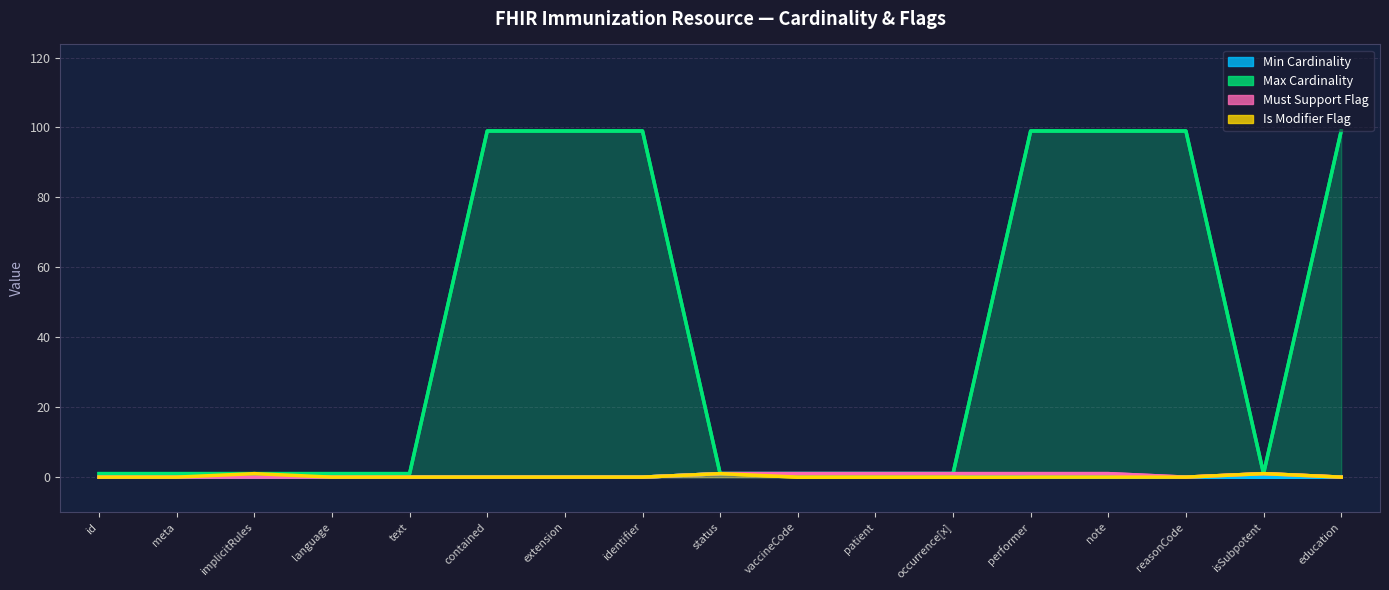

Which category has the lowest value in the Max Cardinality series?

id